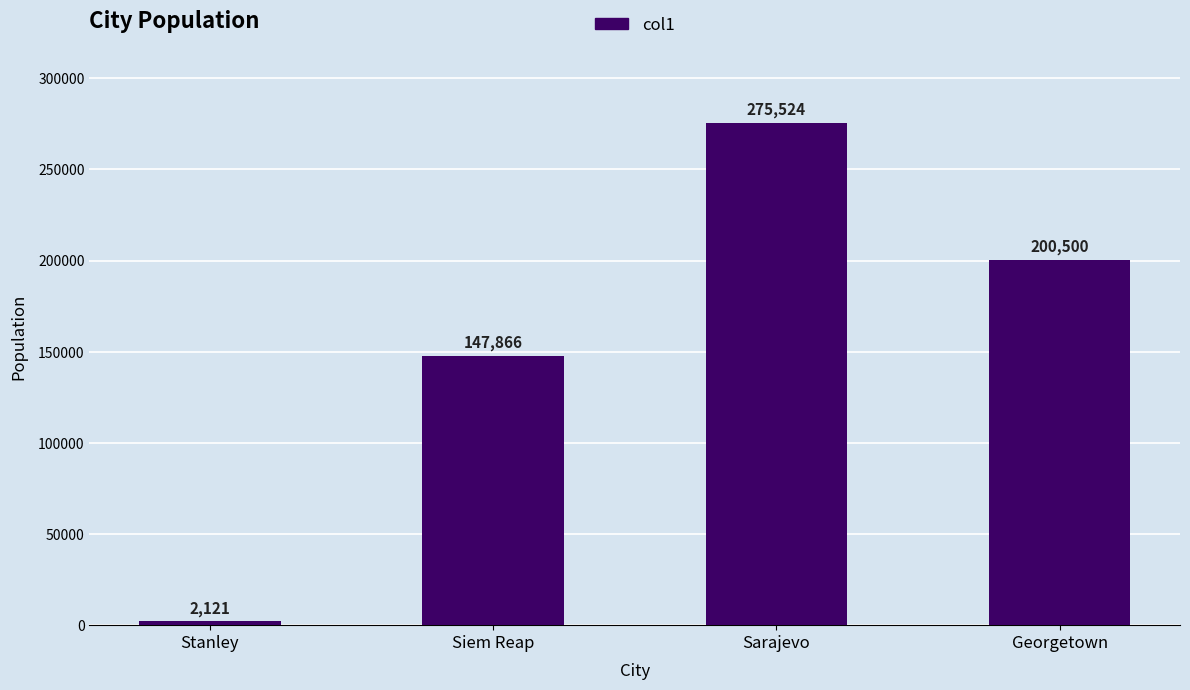

What value does the data have at Sarajevo, to the nearest 50?

275500